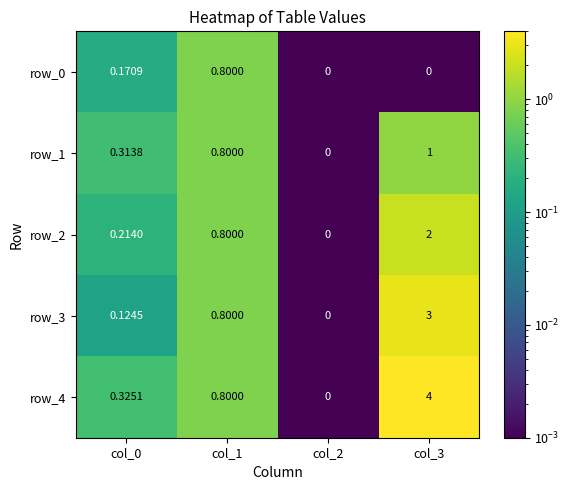

Is the value of row_1 at col_3 greater than the value of row_2 at col_1?

Yes